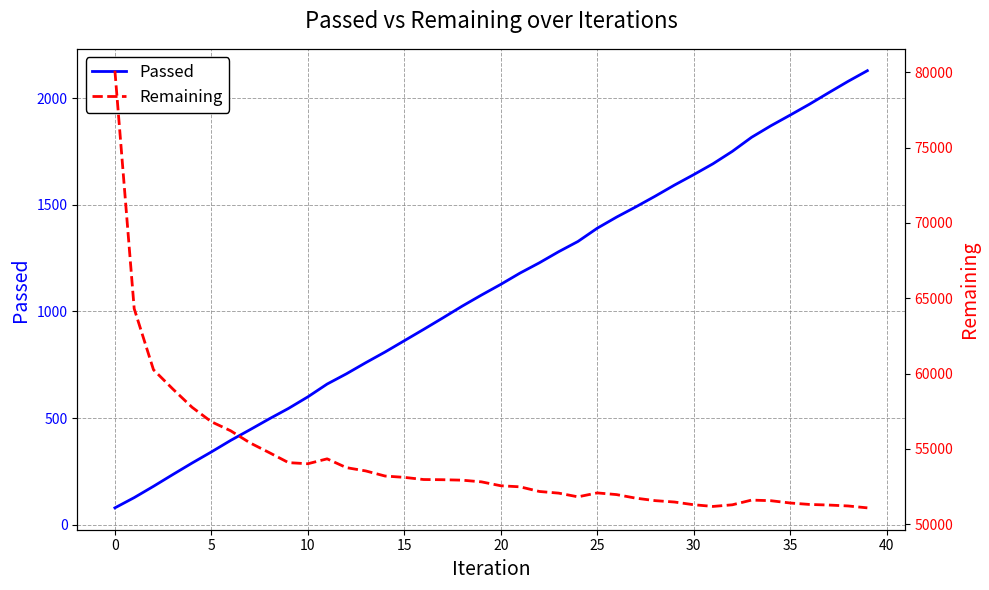

In Remaining, how many points are higher than both neighbors (excluding endpoints)?

3